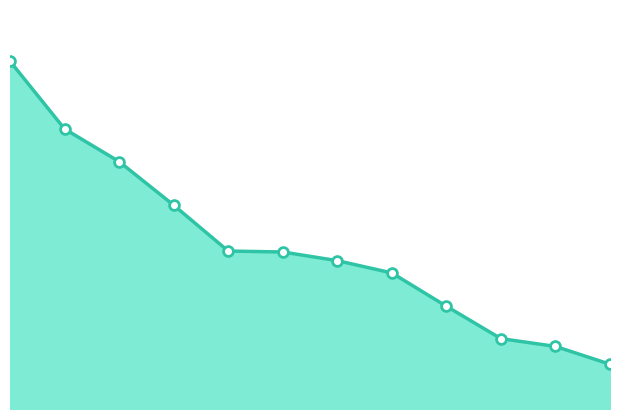

Is this an area chart (filled region under the line)?

Yes